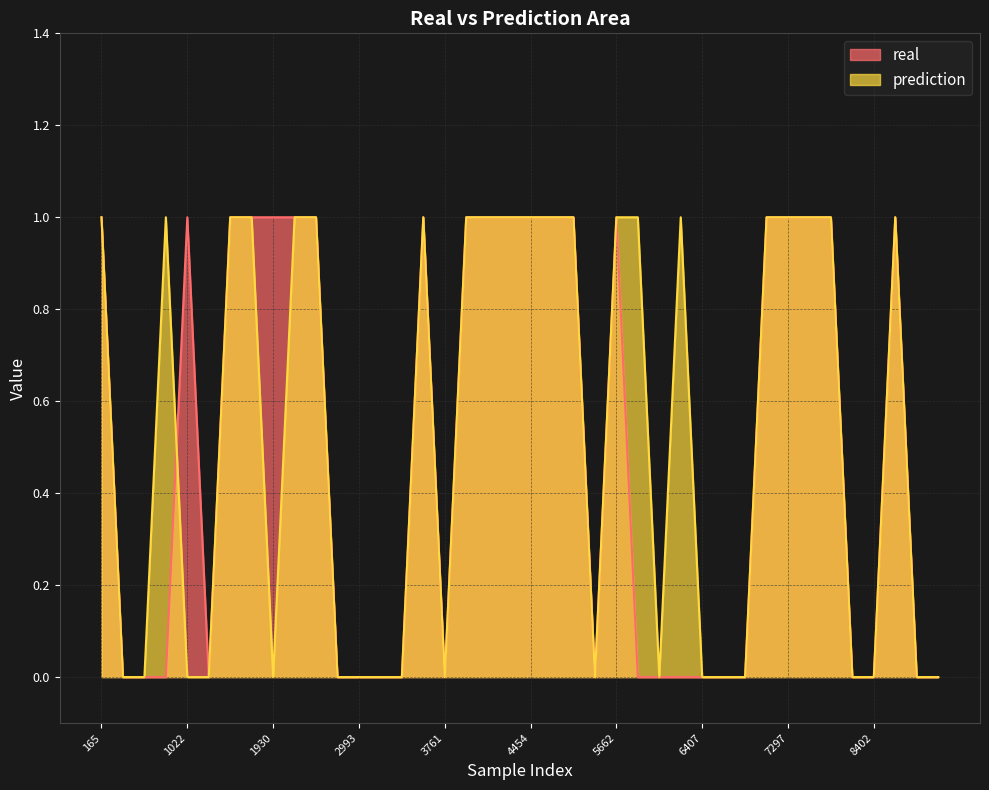

The real series shows 1 at 1930. True or false?

True